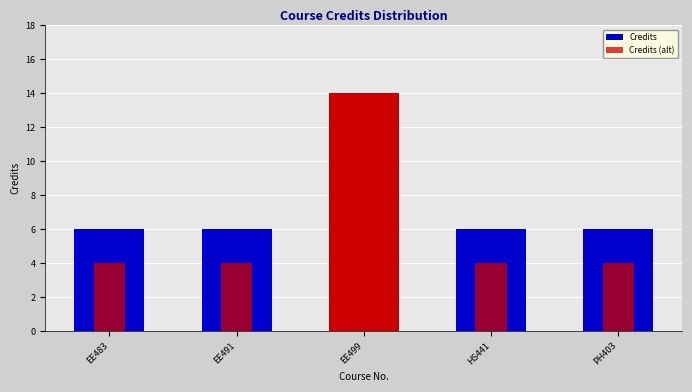

Reading right to left, what are all the values shown in this chart?

Credits: PH403=6	HS441=6	EE499=14	EE491=6	EE483=6
Credits (alt): PH403=4	HS441=4	EE499=12	EE491=4	EE483=4